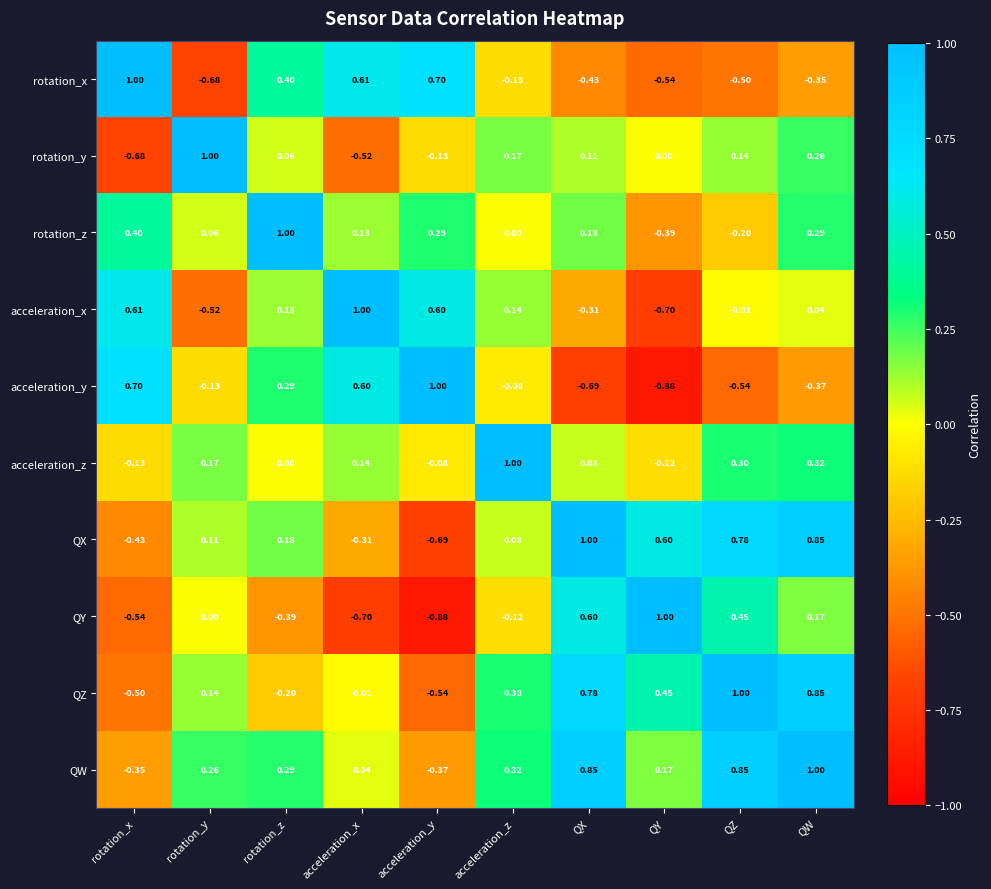

Which category has the lowest value in the QX series?

acceleration_y